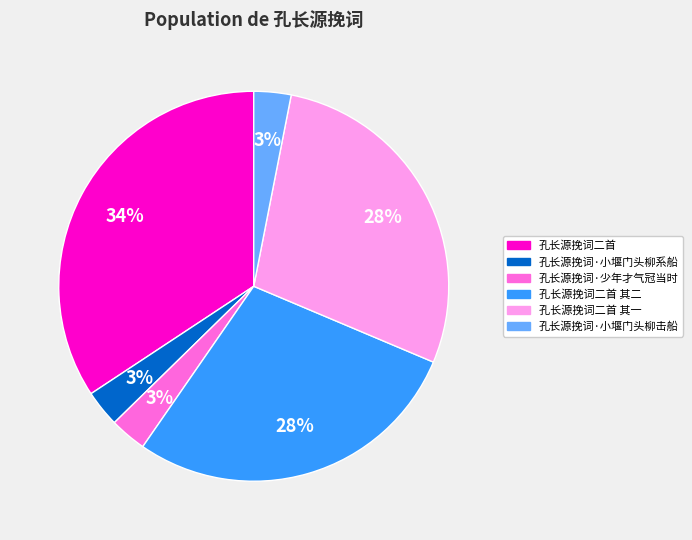

True or false: 孔长源挽词二首 其一 accounts for 28% of the total.

True